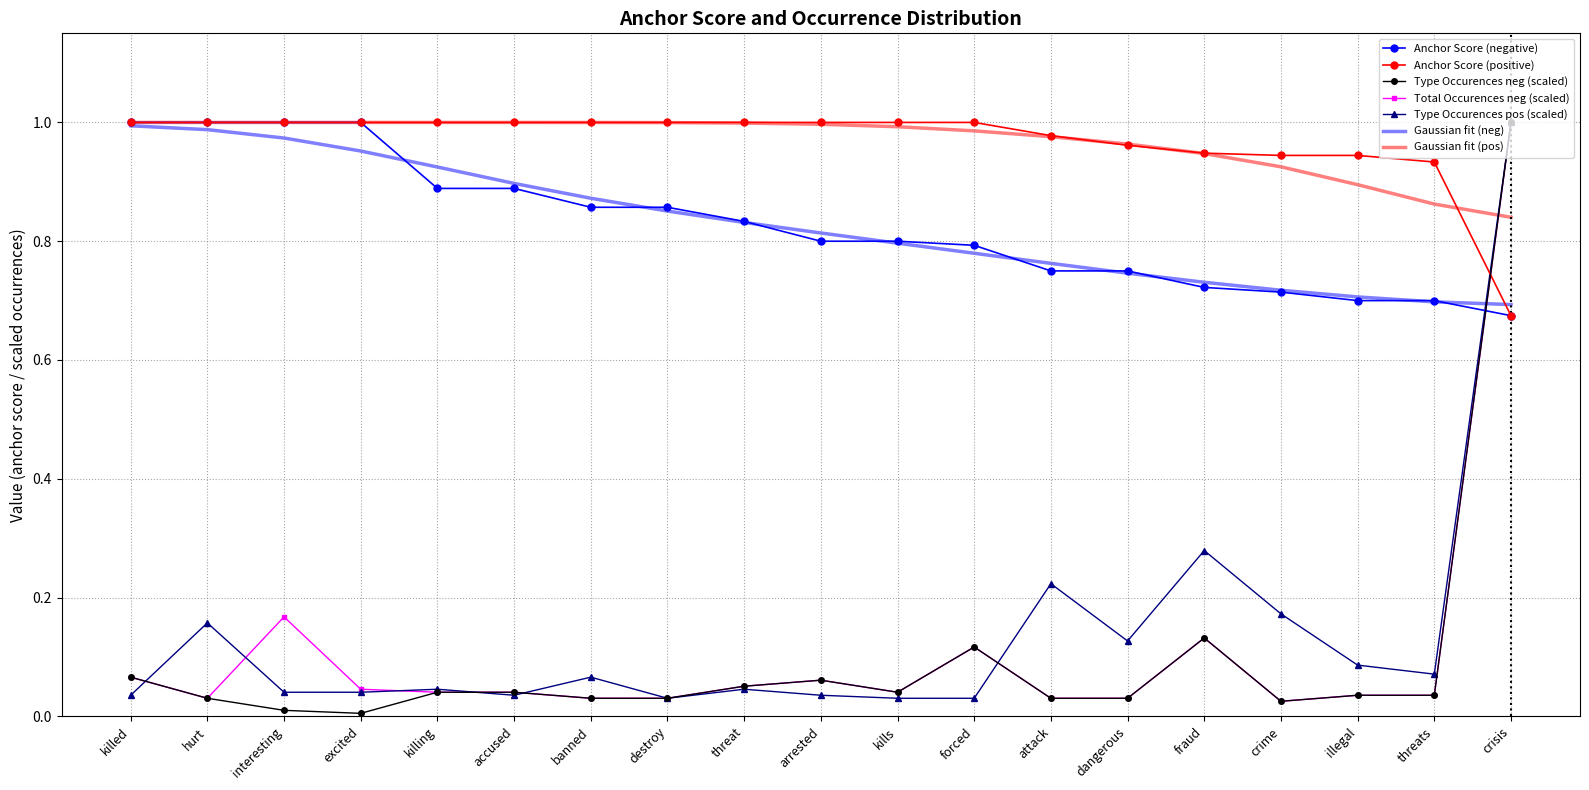

What position from the right is killing?

15